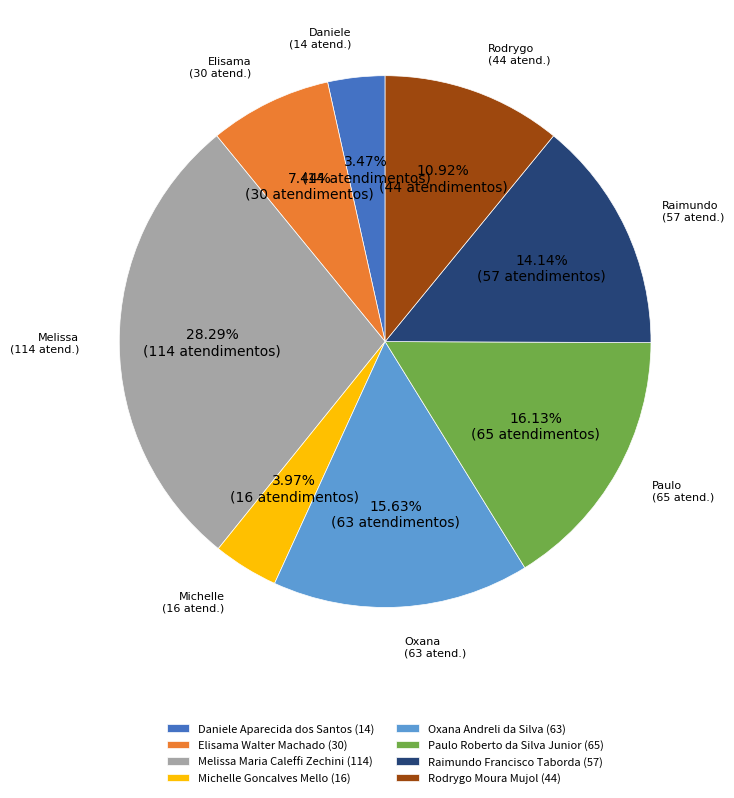

Is Michelle Goncalves Mello the majority of the pie?

No